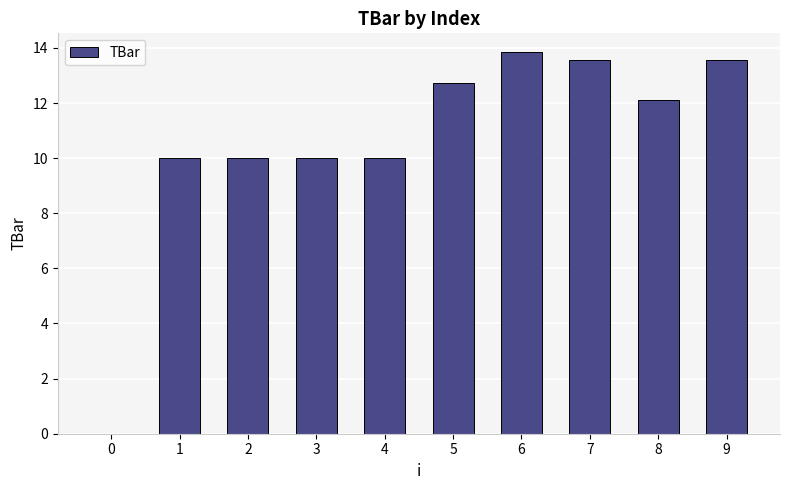

Where does the data first go above 12?

5